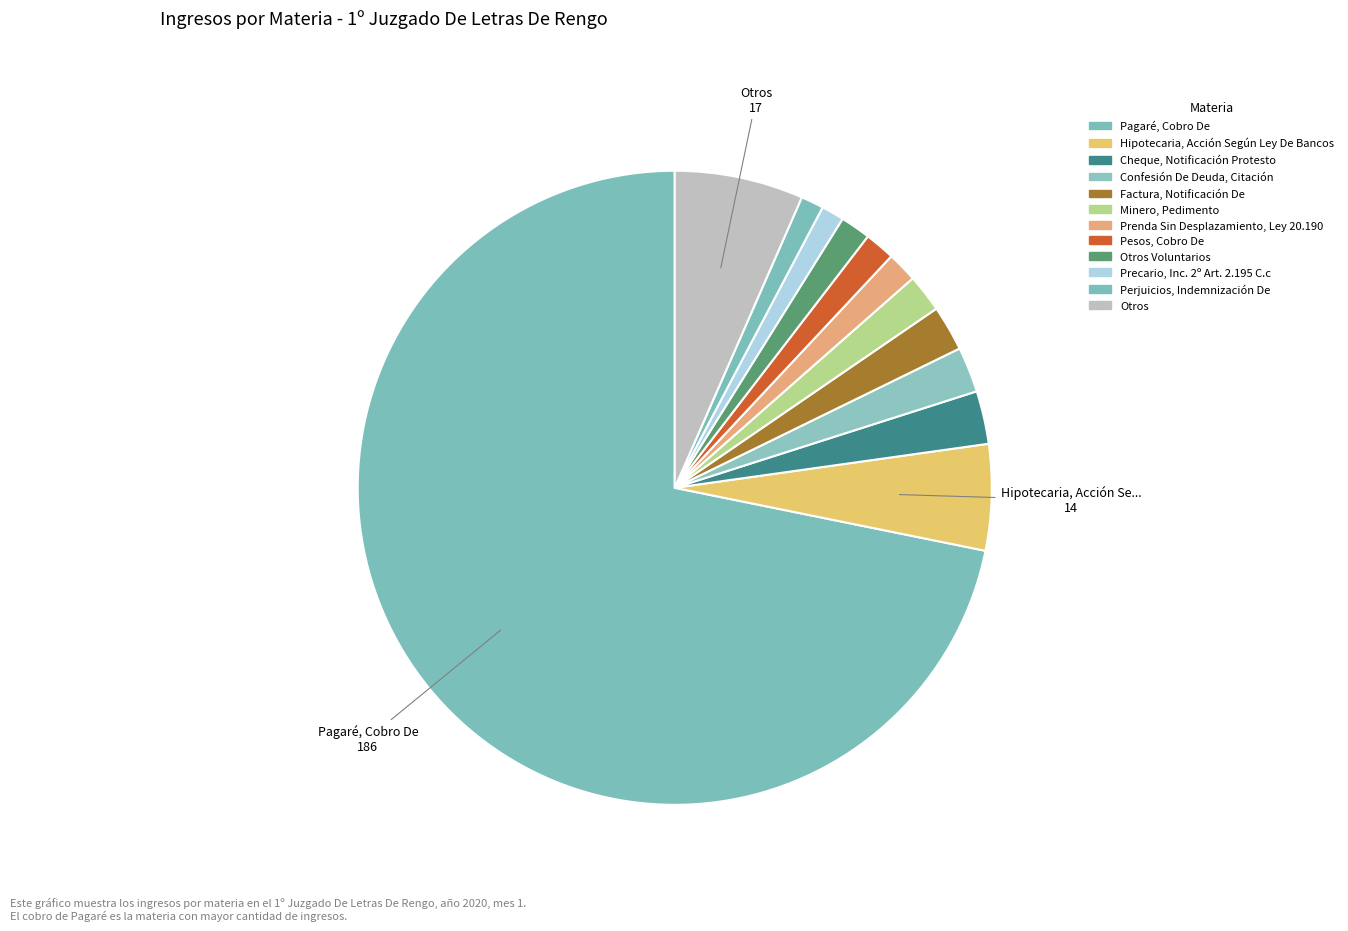

To the nearest percent, what is the difference between the largest and smallest slice percentages?

71%